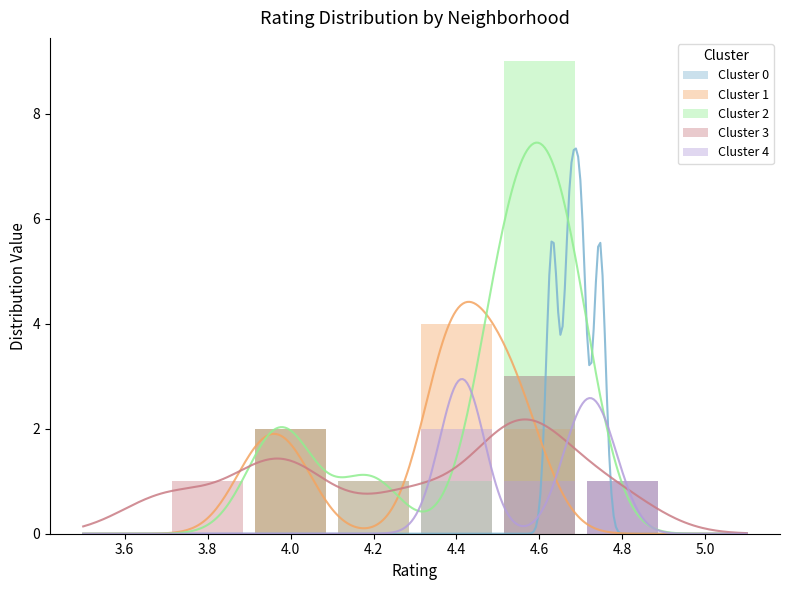

How many values in the Cluster 3 series are below 1?

3